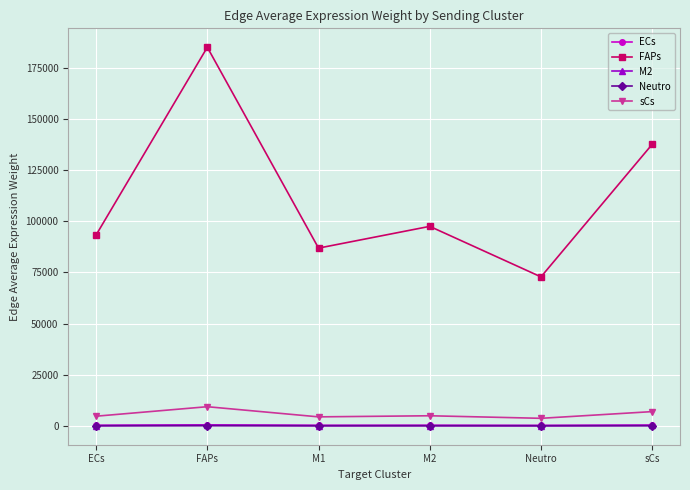

What is the greatest value displayed?

185034.6